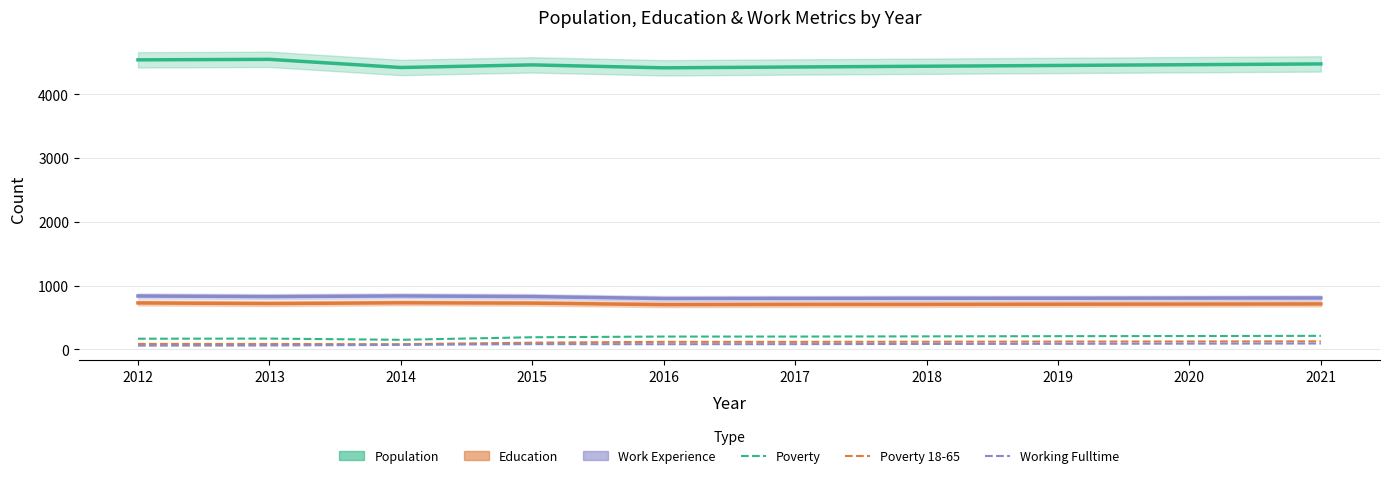

How many data points in Working Fulltime are less than 82?

4